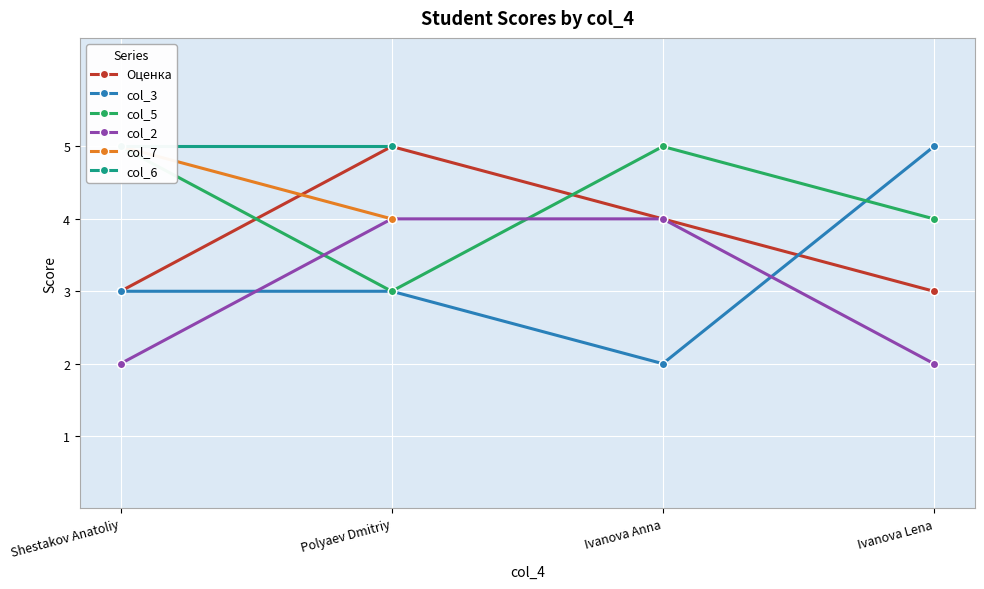

Count the number of categories in the chart.

4